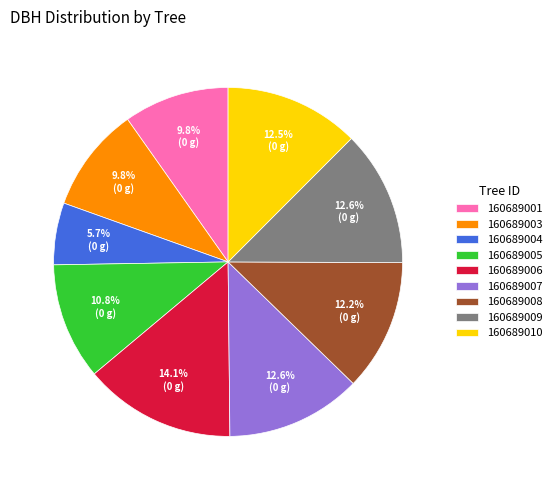

Between 160689006 and 160689007, which is larger?

160689006